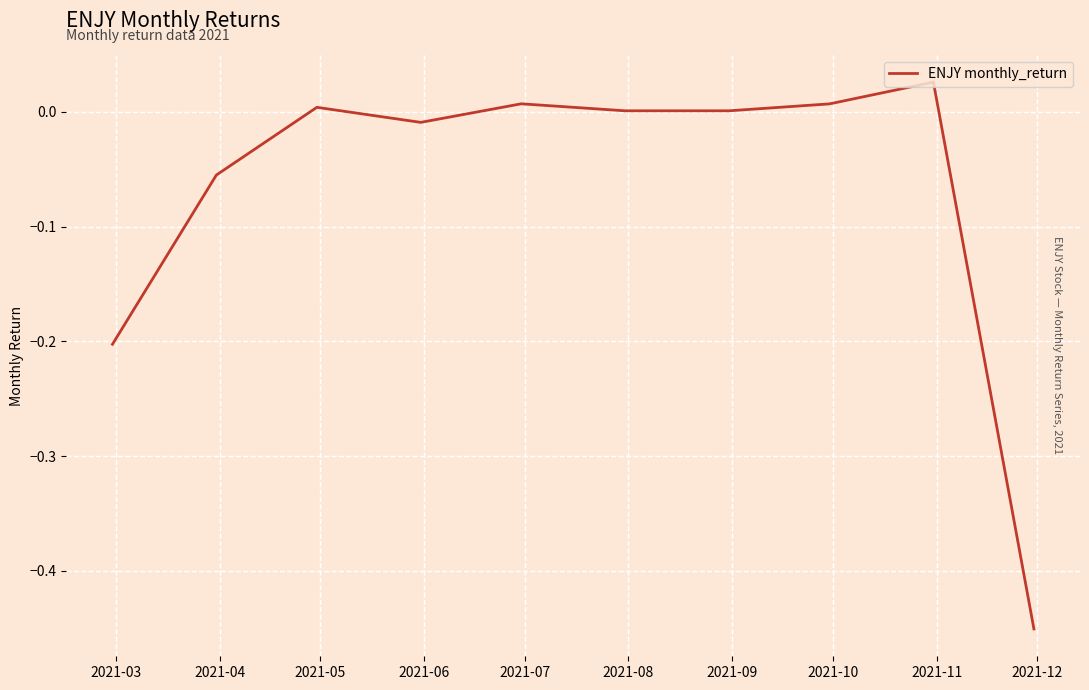

What is the difference between the maximum and minimum values?

0.5